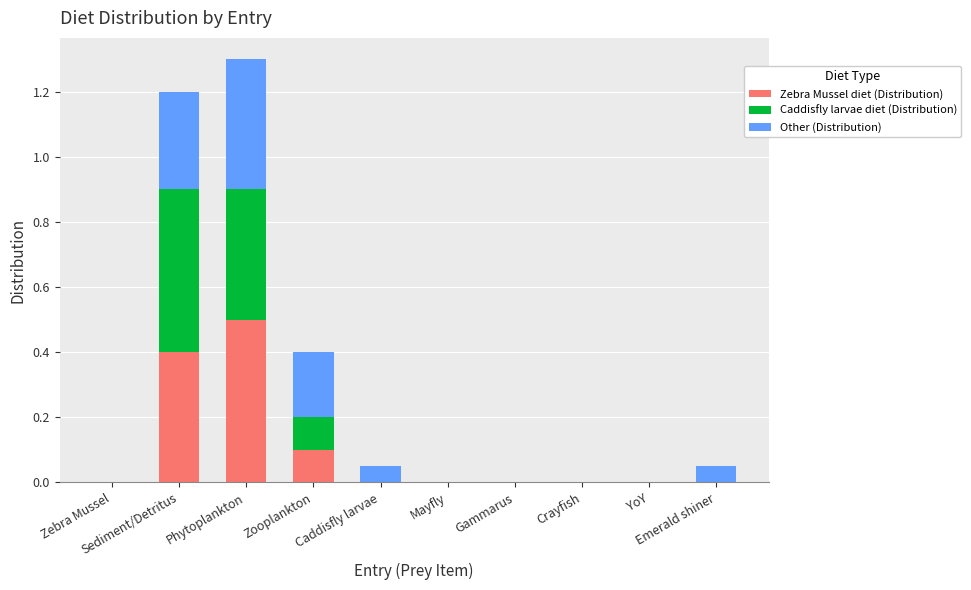

What are all the series names shown in the legend?

Zebra Mussel diet (Distribution), Caddisfly larvae diet (Distribution), Other (Distribution)